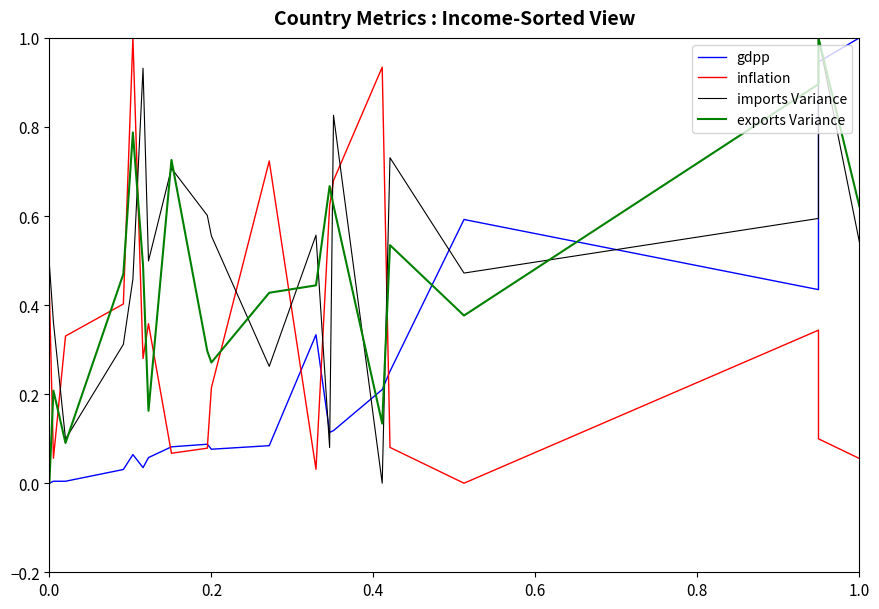

Reading left to right, transcribe all the data shown in this chart.

gdpp: 0.0	0.0	0.0	0.0	0.1	0.0	0.1	0.1	0.1	0.1	0.1	0.3	0.1	0.1	0.2	0.3	0.6	0.4	0.9	1.0
inflation: 0.4	0.1	0.3	0.4	1.0	0.3	0.4	0.1	0.1	0.2	0.7	0.0	0.6	0.7	0.9	0.1	0.0	0.3	0.1	0.1
imports Variance: 0.5	0.4	0.1	0.3	0.5	0.9	0.5	0.7	0.6	0.6	0.3	0.6	0.1	0.8	0.0	0.7	0.5	0.6	1.0	0.5
exports Variance: 0.0	0.2	0.1	0.5	0.8	0.5	0.2	0.7	0.3	0.3	0.4	0.4	0.7	0.6	0.1	0.5	0.4	0.9	1.0	0.6